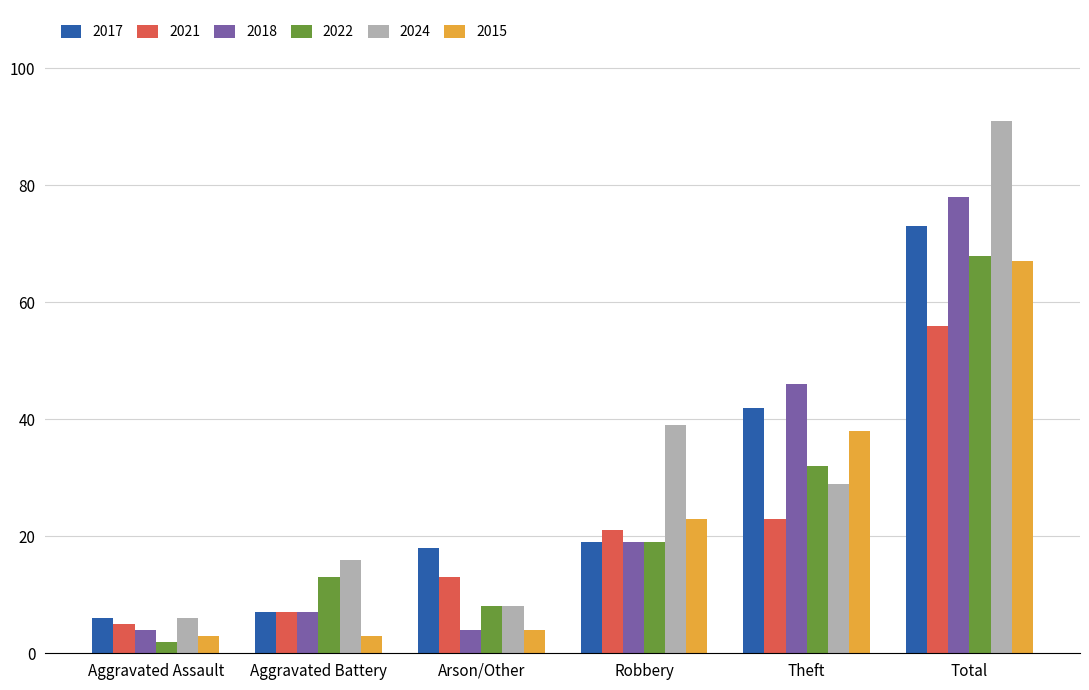

What is the label of the 1st bar from the left?

Aggravated Assault